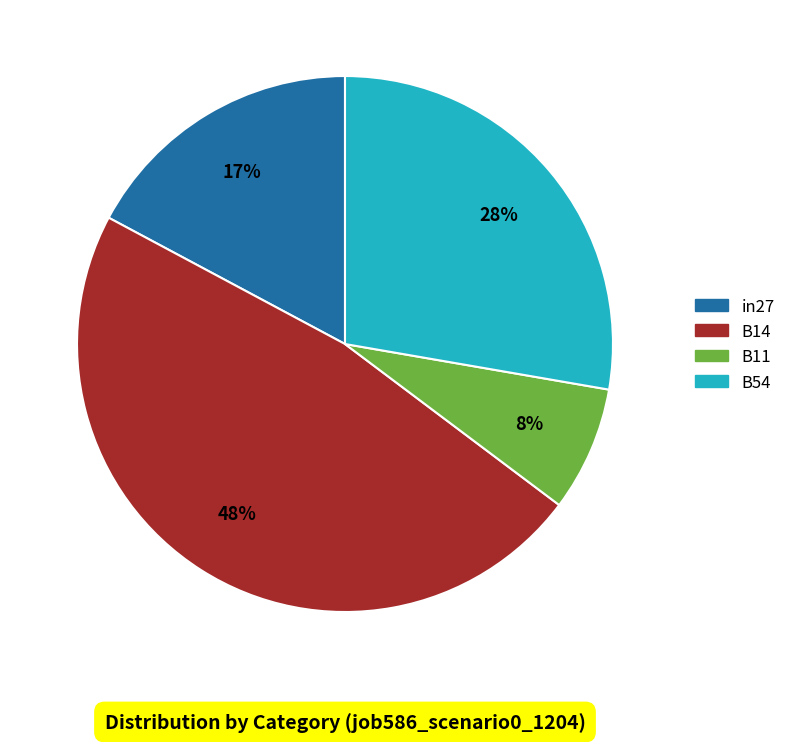

How many slices are in this pie chart?

4